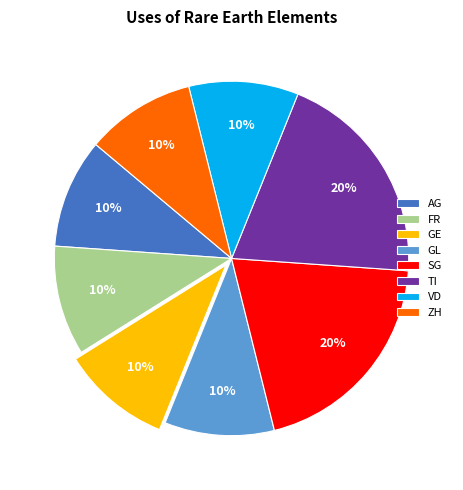

Is there any slice that represents more than half of the pie?

No